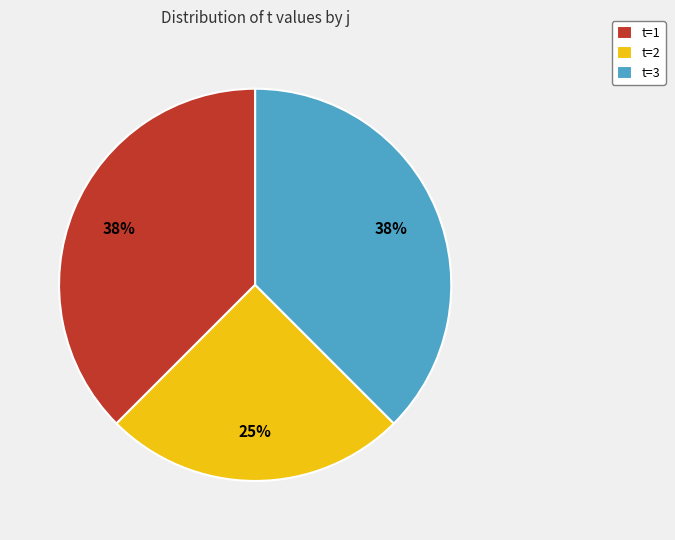

What percentage is the t=2 slice, to the nearest percent?

25%